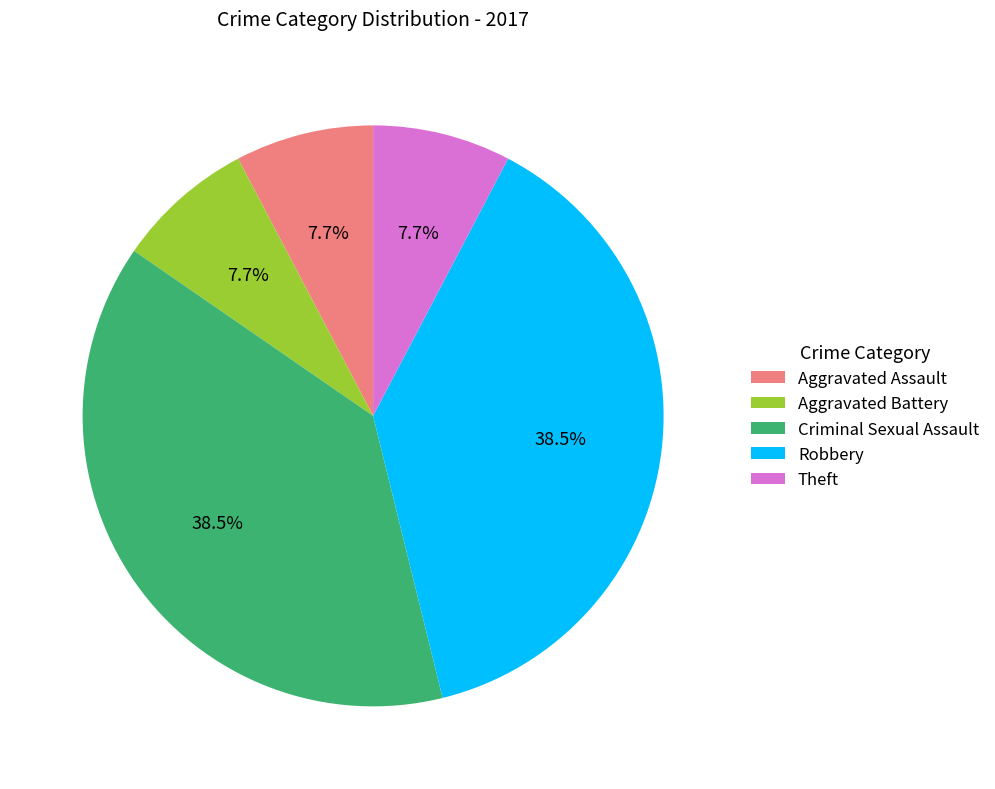

What percentage is NOT represented by Robbery?

61.5%